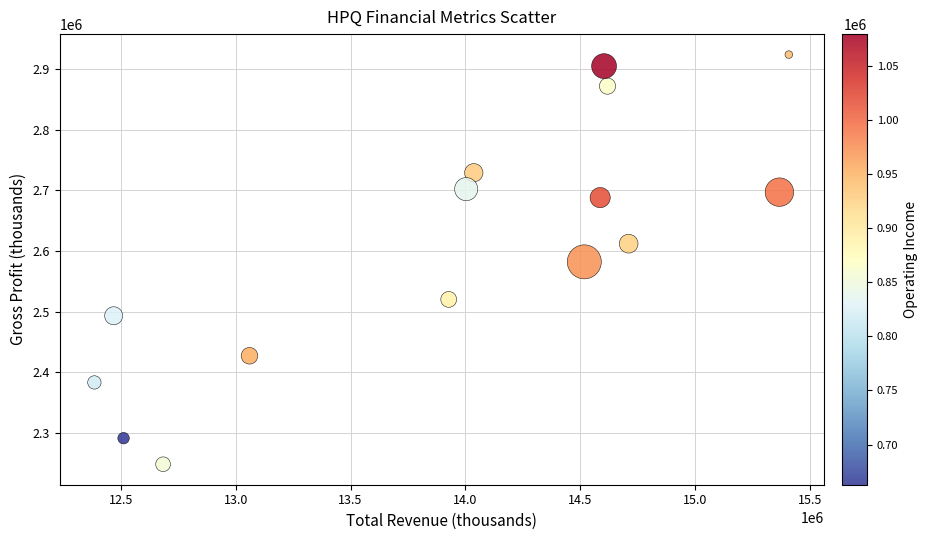

List the coordinates of all points as (Y, X) pairs, reading left to right.

(2383000, 12385000)  (2493000, 12469000)  (2291000, 12512000)  (2248000, 12684000)  (2427000, 13060000)  (2520000, 13927000)  (2702000, 14003000)  (2729000, 14036000)  (2582000, 14517000)  (2688000, 14586000)  (2905000, 14603000)  (2872000, 14618000)  (2612000, 14710000)  (2697000, 15366000)  (2924000, 15407000)